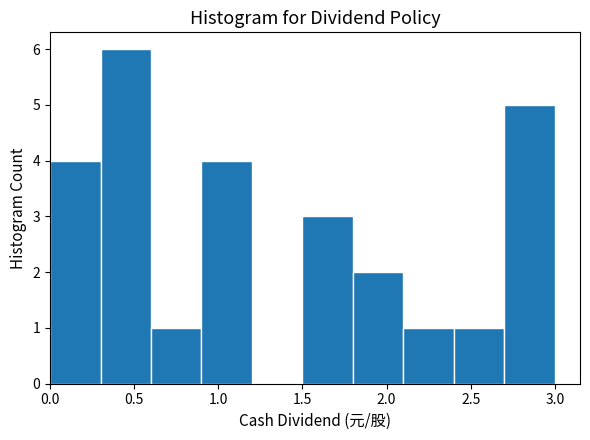

How tall is the bar that spans 0.3 to 0.6 on the x-axis? The values are not printed on the chart, so give them approximately, as read against the axis.

6